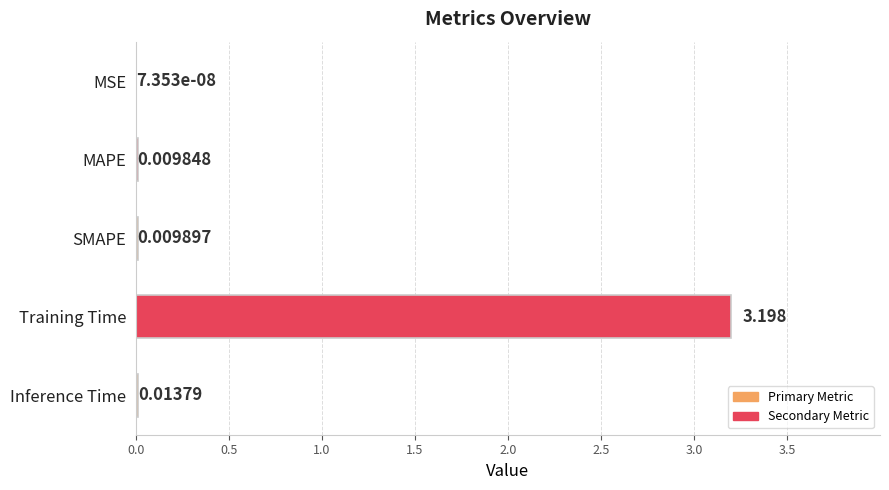

Which has a higher value, MSE or SMAPE?

SMAPE